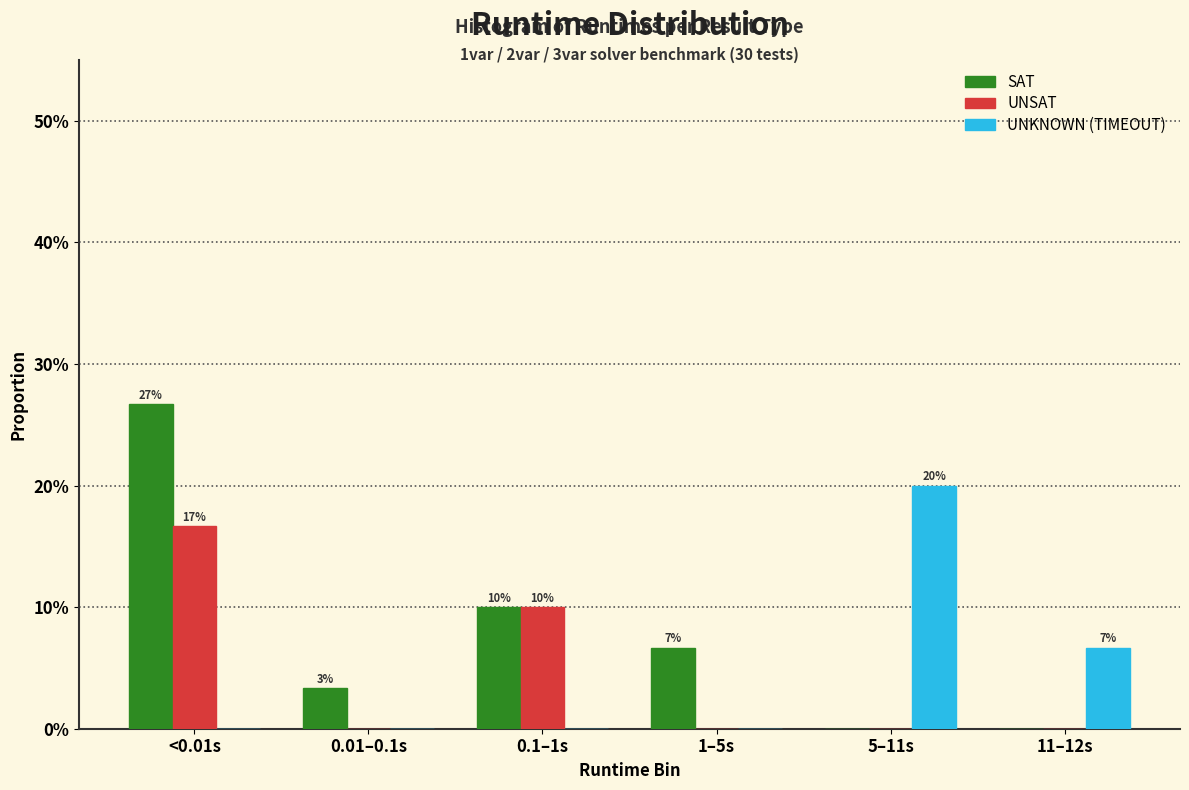

Are the bars grouped side by side (vs. stacked)?

Yes